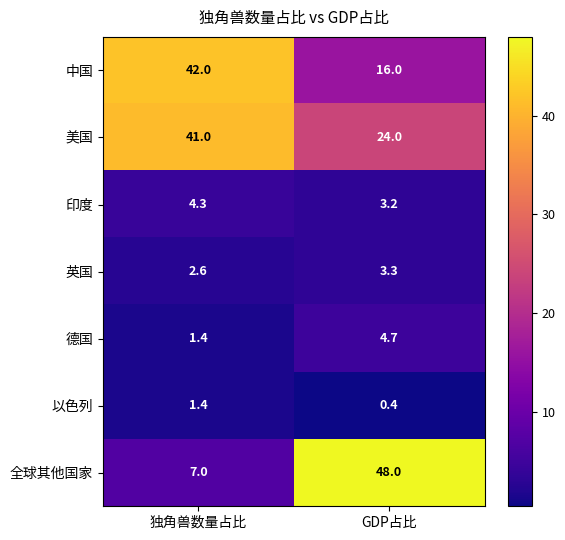

What is the difference between the maximum and minimum values in the 美国 series?

17.0